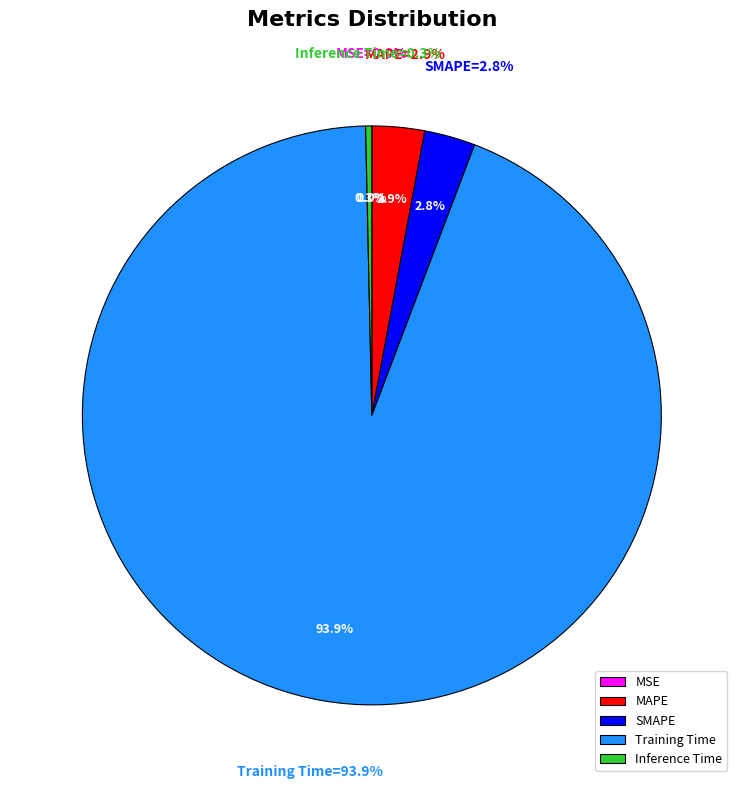

Does any single category account for the majority?

Yes